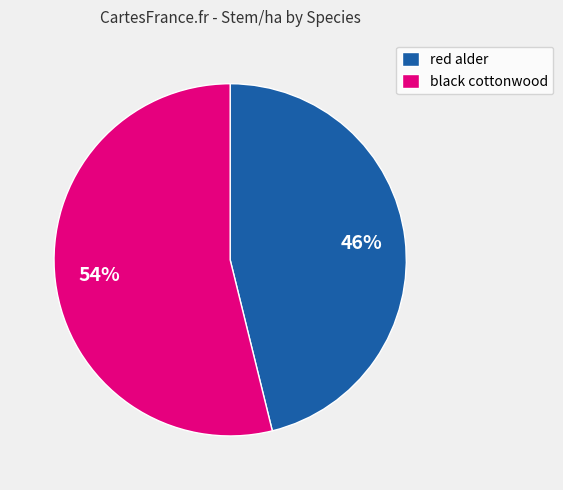

How many slices are in this pie chart?

2